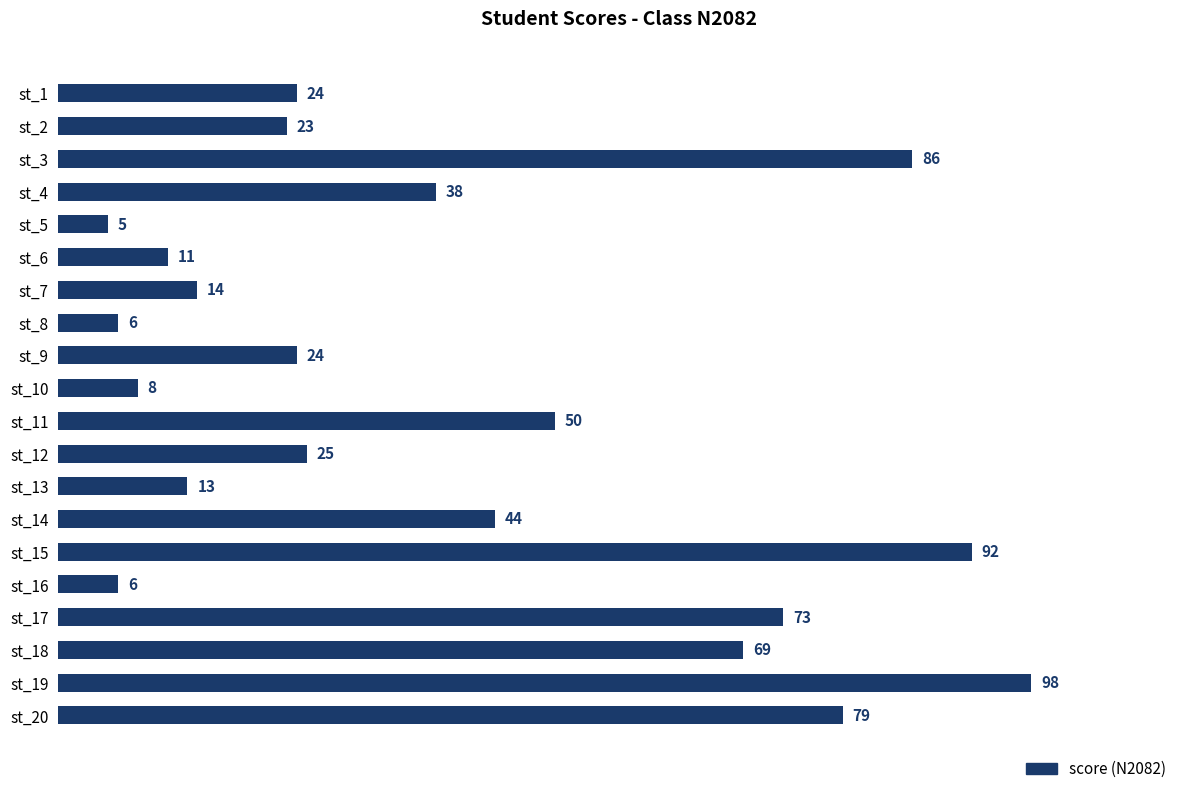

Which has a higher value, st_8 or st_13?

st_13